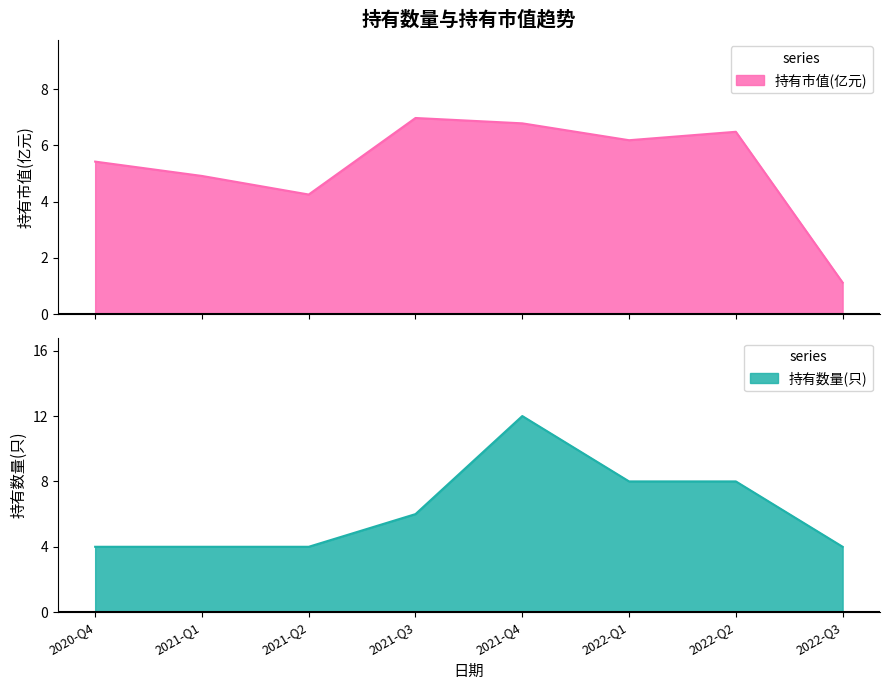

What is the average value of the 持有数量(只) series?

6.2